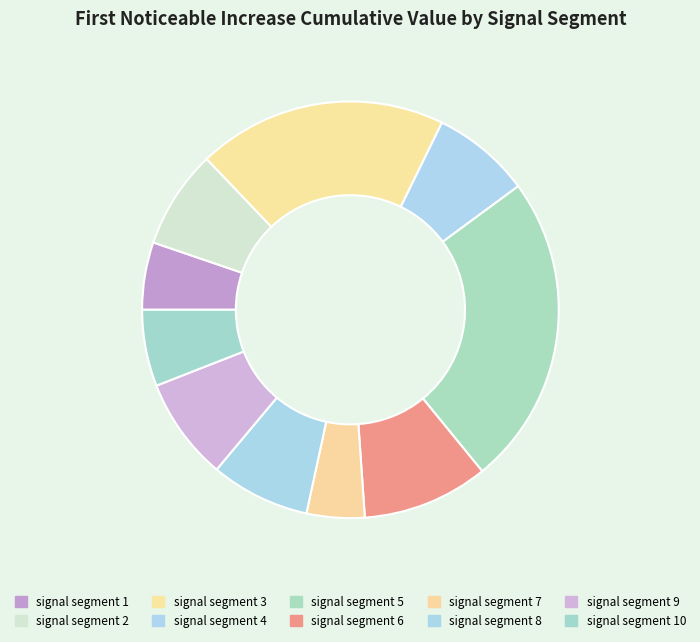

Which category has the biggest portion of the pie?

signal segment 5